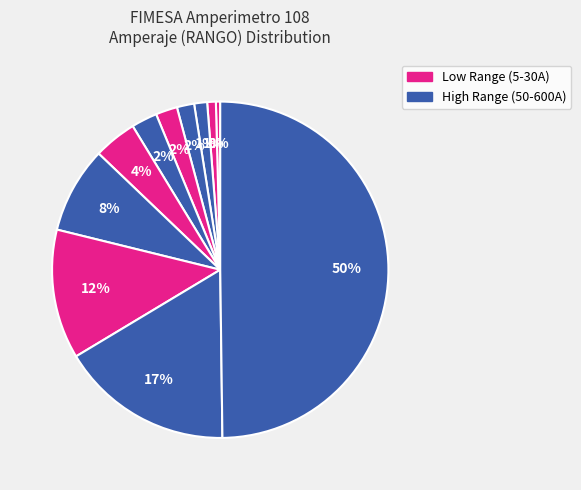

Count the number of slices in the pie.

11